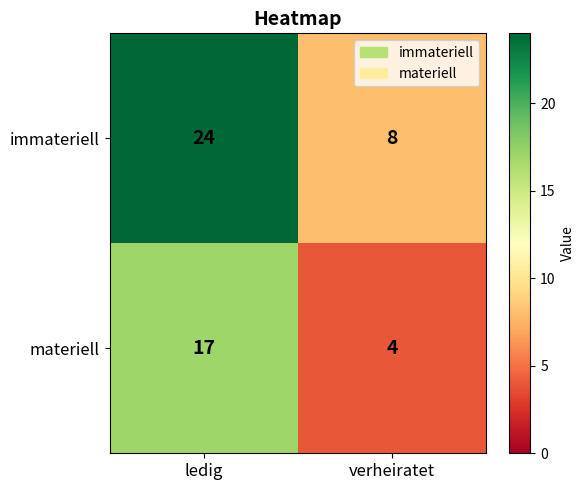

Is it true that materiell equals 4 at verheiratet?

True